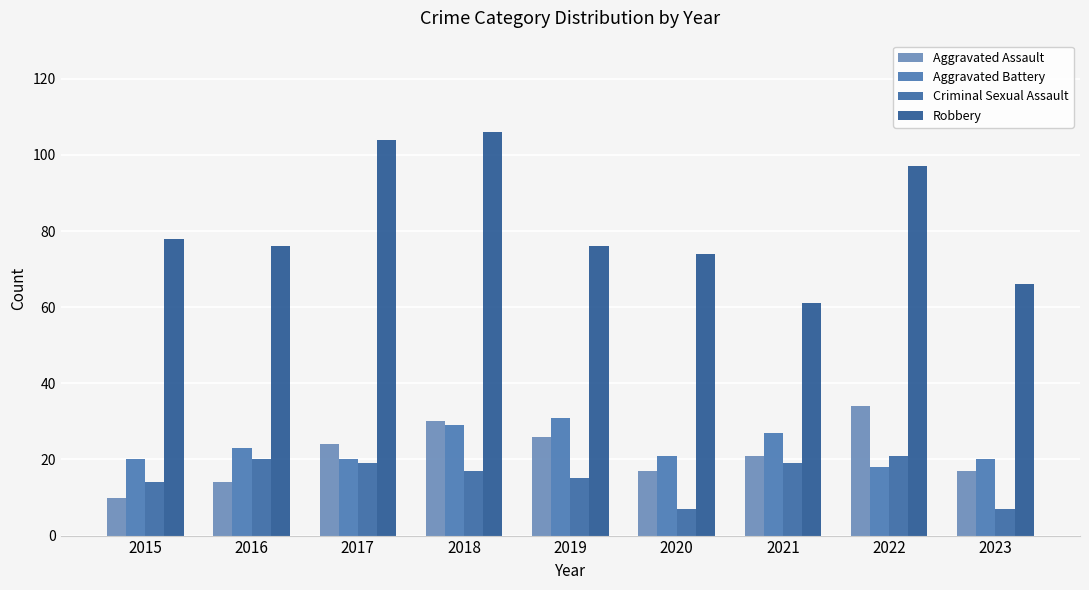

What are all the series names shown in the legend?

Aggravated Assault, Aggravated Battery, Criminal Sexual Assault, Robbery